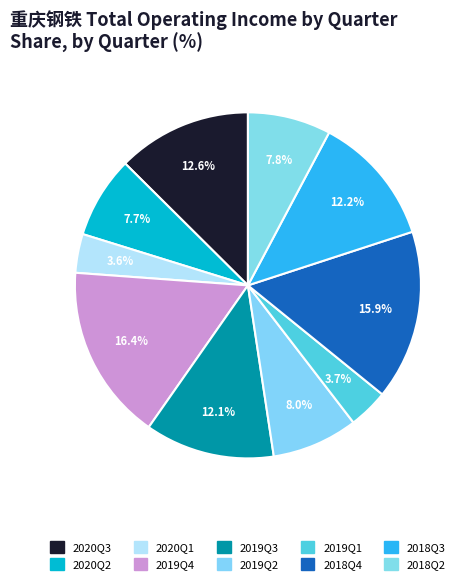

True or false: 2019Q3 accounts for 26% of the total.

False